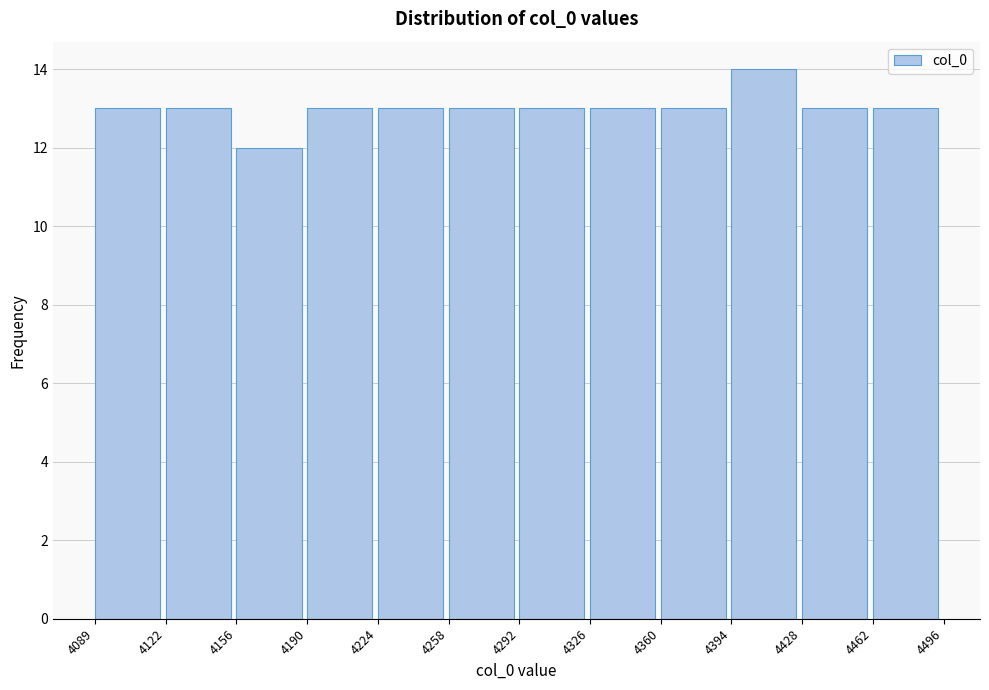

Which range on the x-axis has the tallest bar?

4394 to 4428